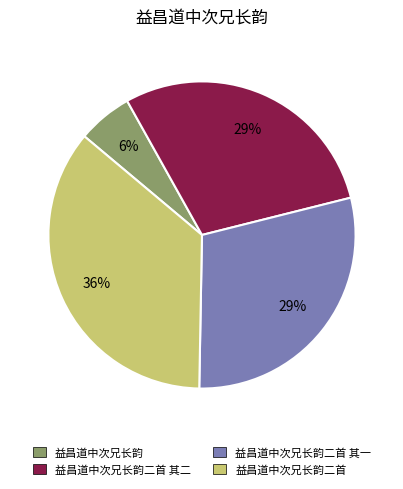

To the nearest percent, what is the difference between the largest and smallest slice percentages?

30%